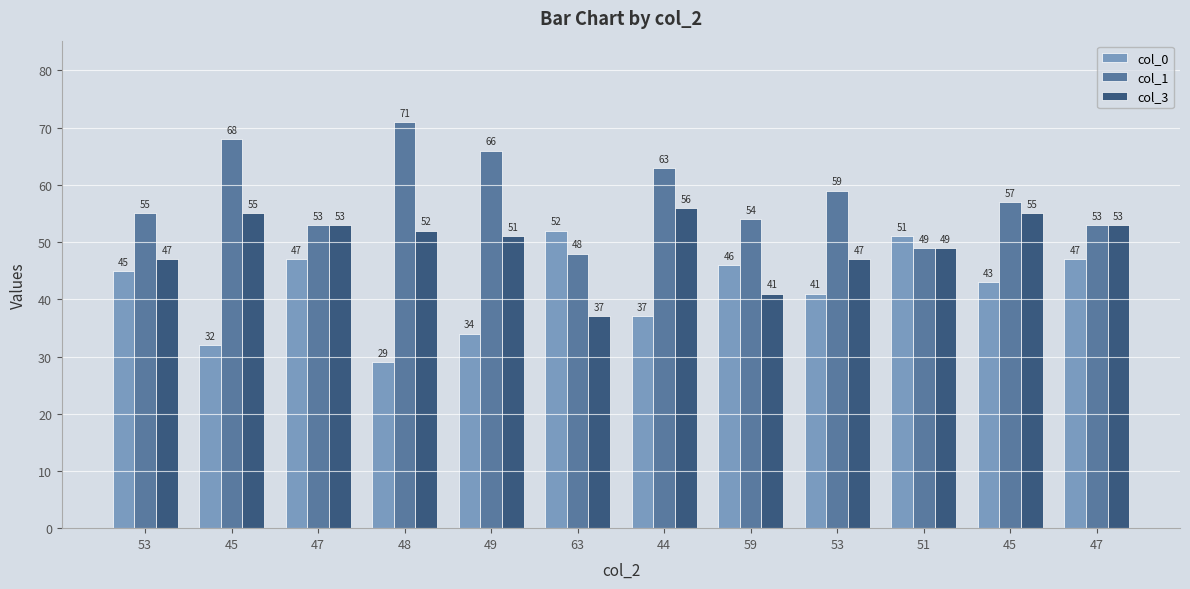

What are all the series names shown in the legend?

col_0, col_1, col_3